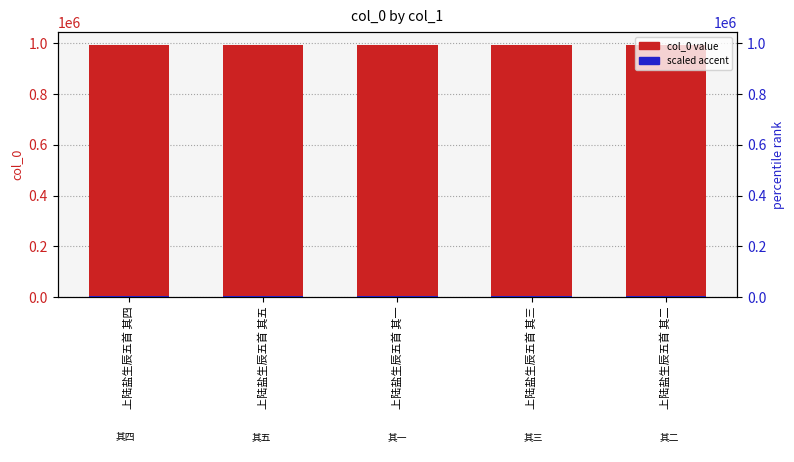

How many col_0 values are between 994603 and 994605?

3